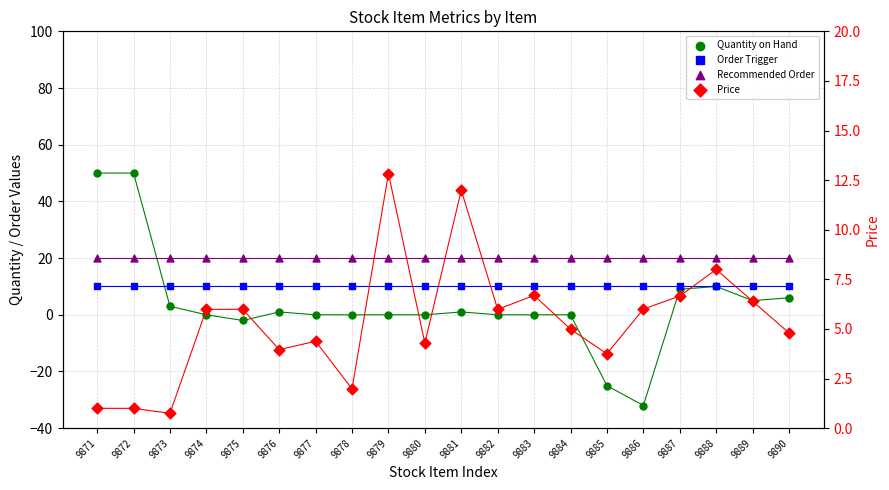

At which category is the sum across all series the highest?

9871